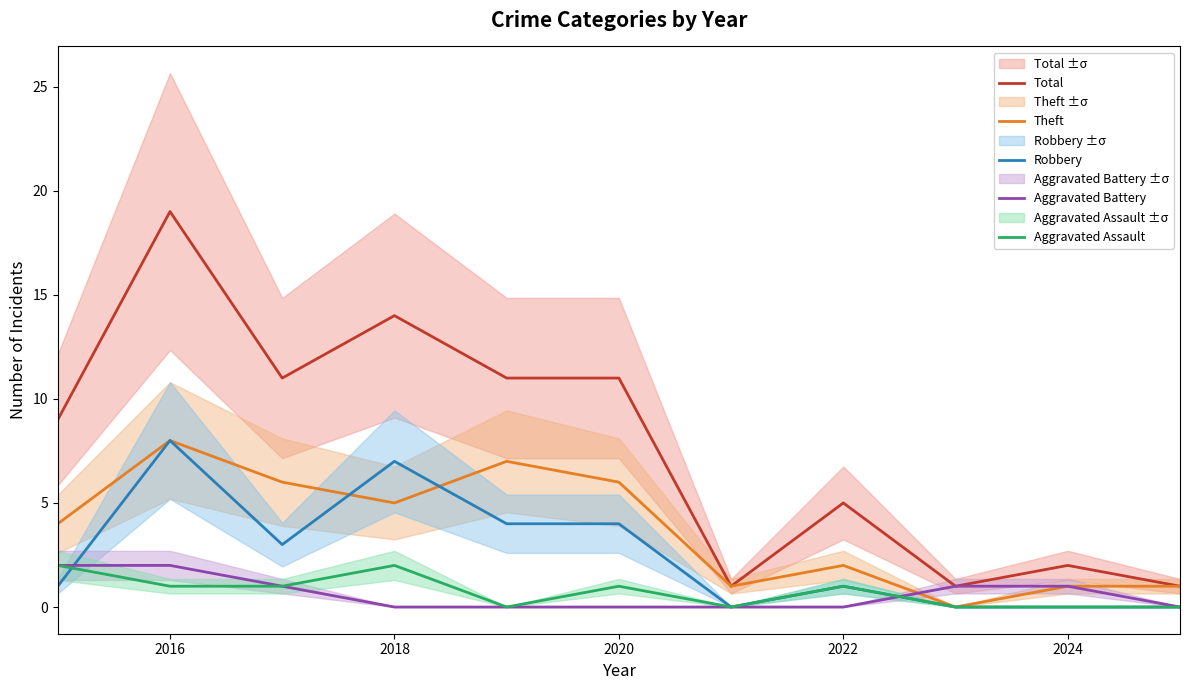

What is the average value of the Theft series?

4